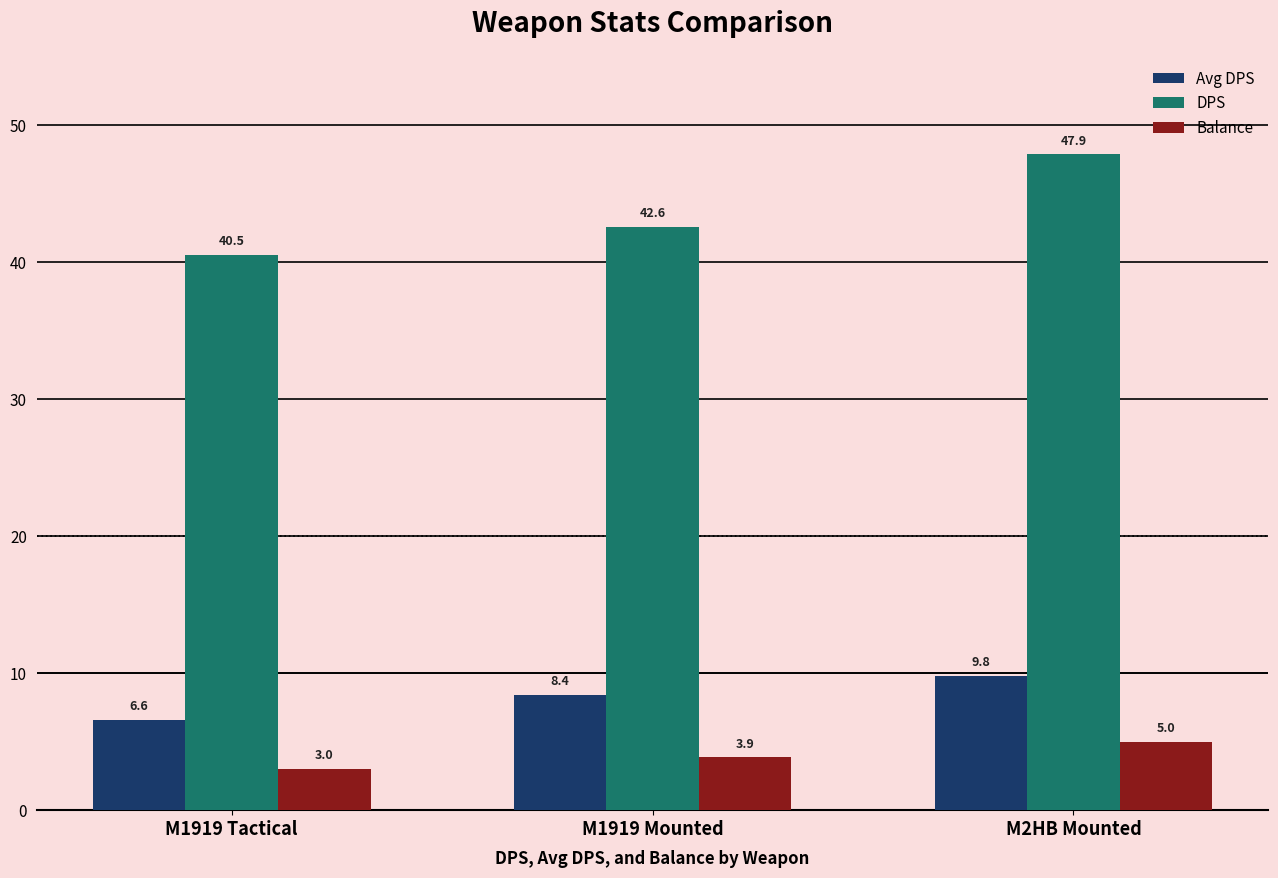

What is the label of the 3rd bar from the left?

M2HB Mounted